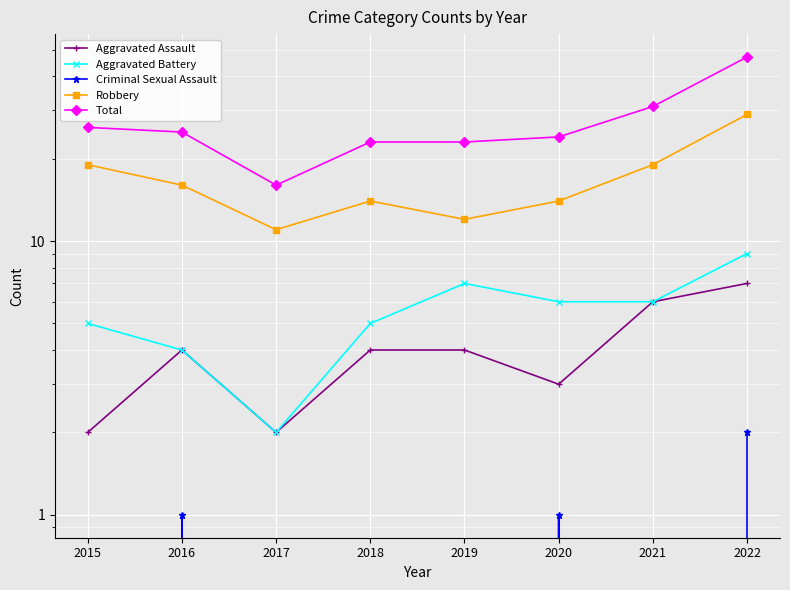

True or false: Robbery has more than 2 points higher than both neighbors.

False